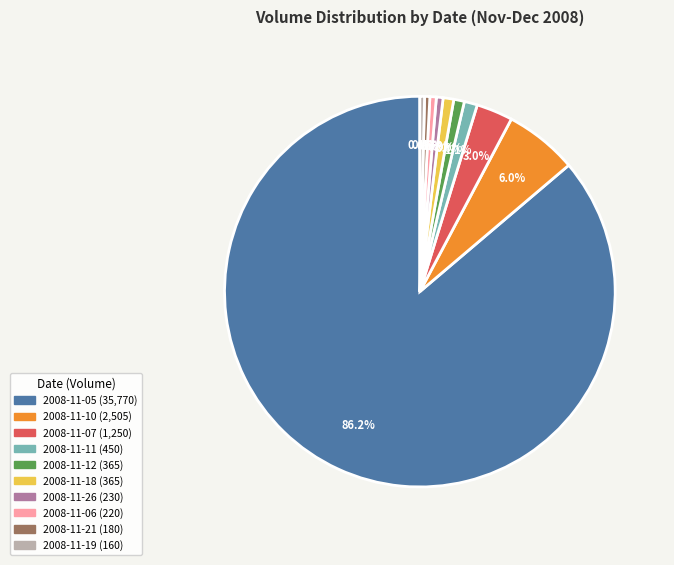

Does any single category account for the majority?

Yes